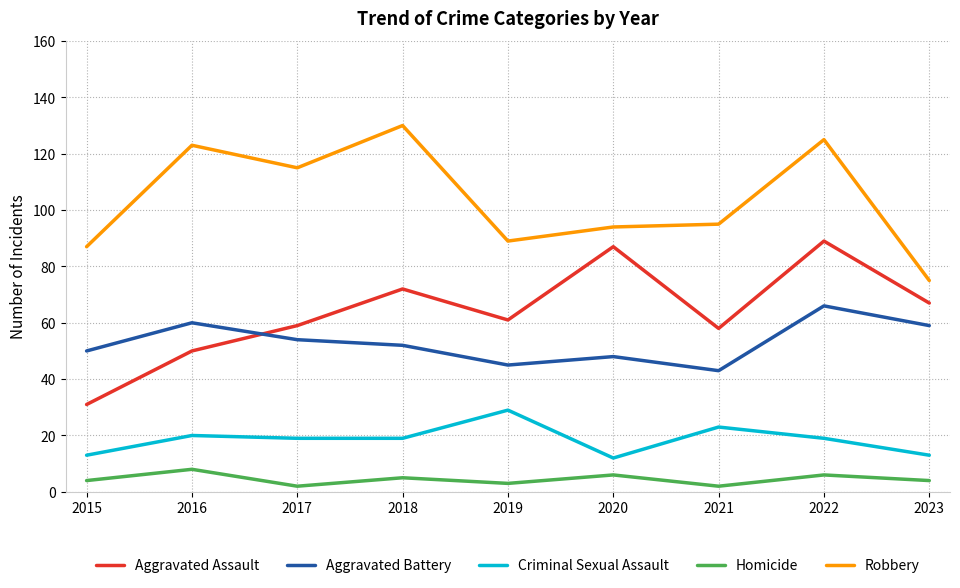

True or false: Criminal Sexual Assault and Homicide intersect in this chart.

False